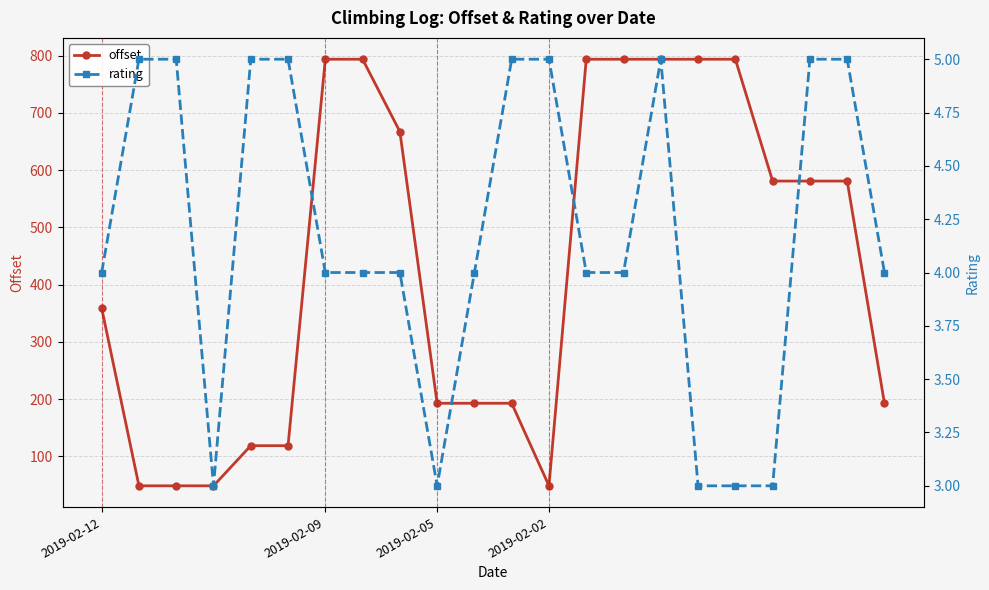

Where is offset nearest to the value 421?

2019-02-12